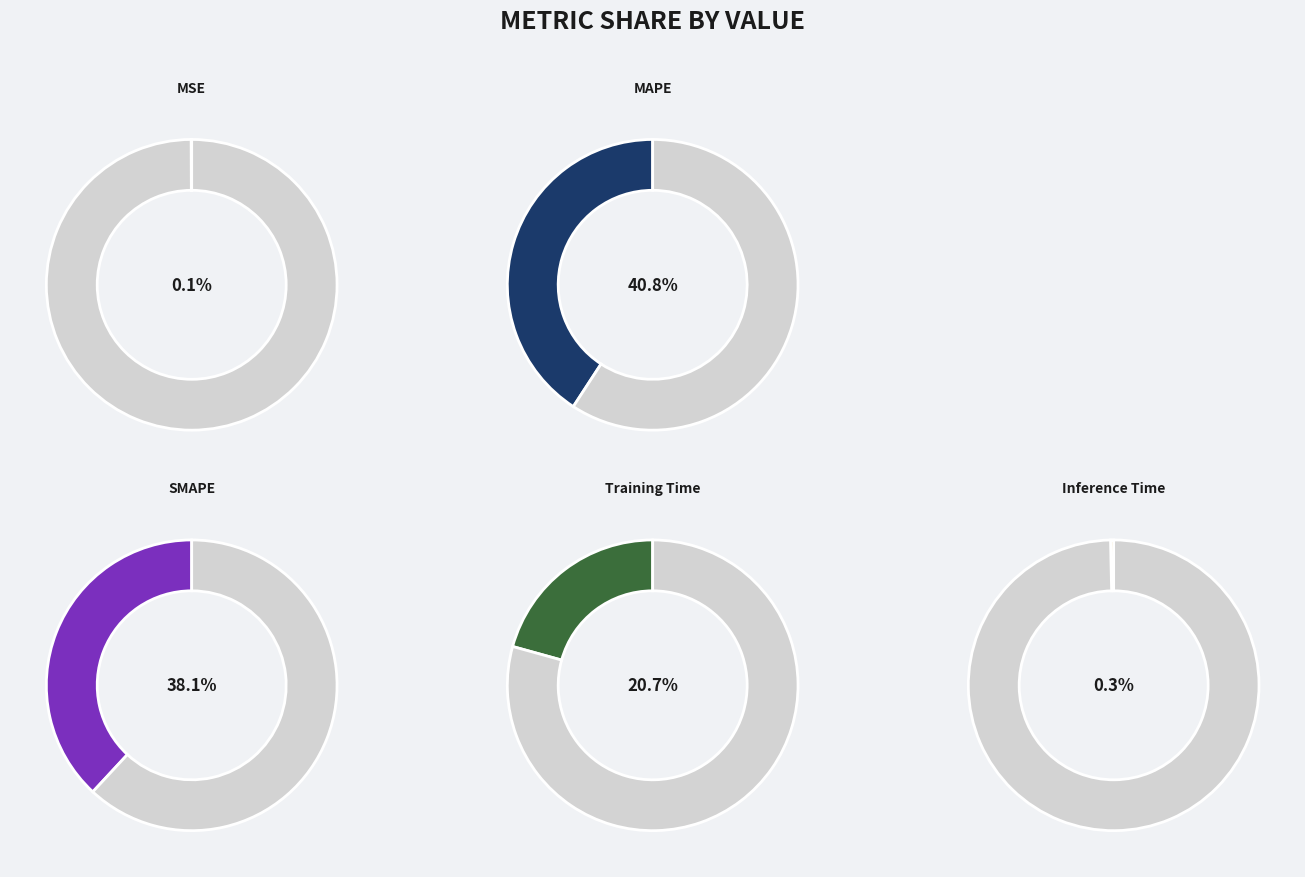

Does MSE represent more than half of the total?

No